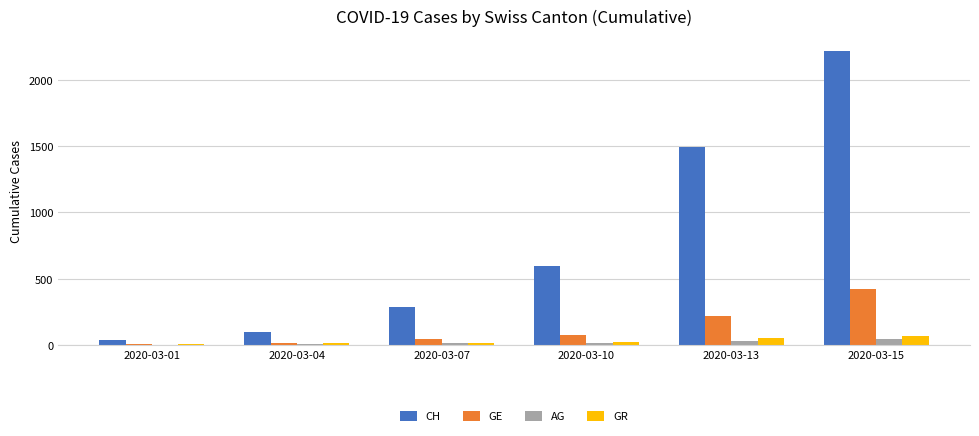

The value of GE at 2020-03-15 is 424. True or false?

True